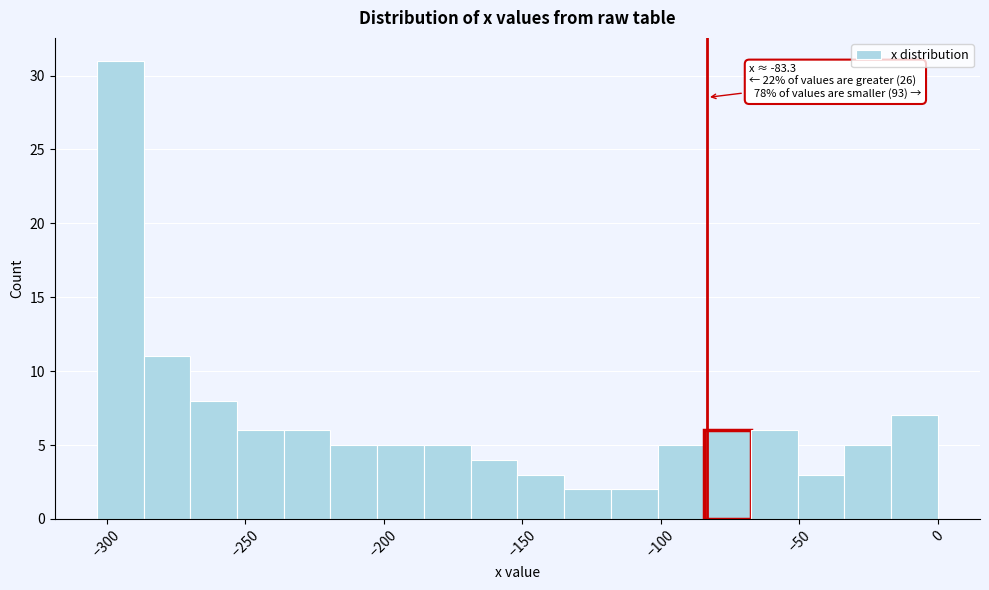

Around what value on the x-axis is the tallest bar? Give the approximate position of its centre, as read against the axis.

-295